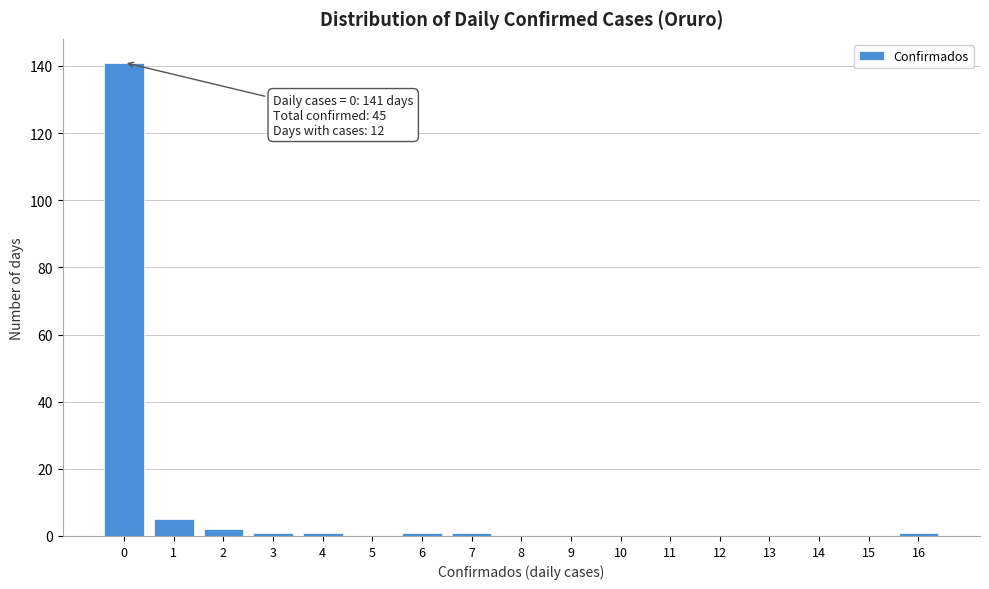

Reading left to right, list all the values displayed in this chart.

0=141	1=5	2=2	3=1	4=1	5=0	6=1	7=1	8=0	9=0	10=0	11=0	12=0	13=0	14=0	15=0	16=1